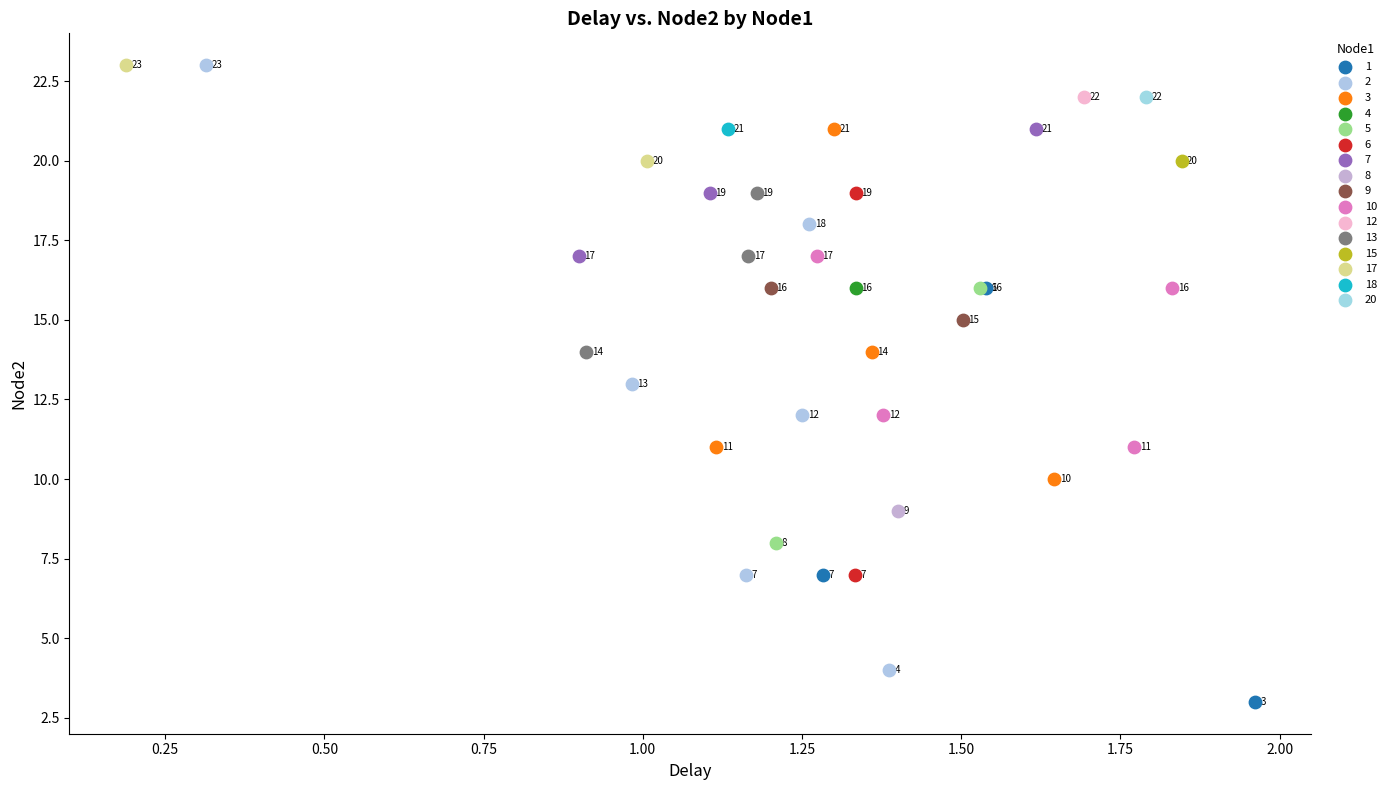

What are all the series names shown in the legend?

1, 2, 3, 4, 5, 6, 7, 8, 9, 10, 12, 13, 15, 17, 18, 20